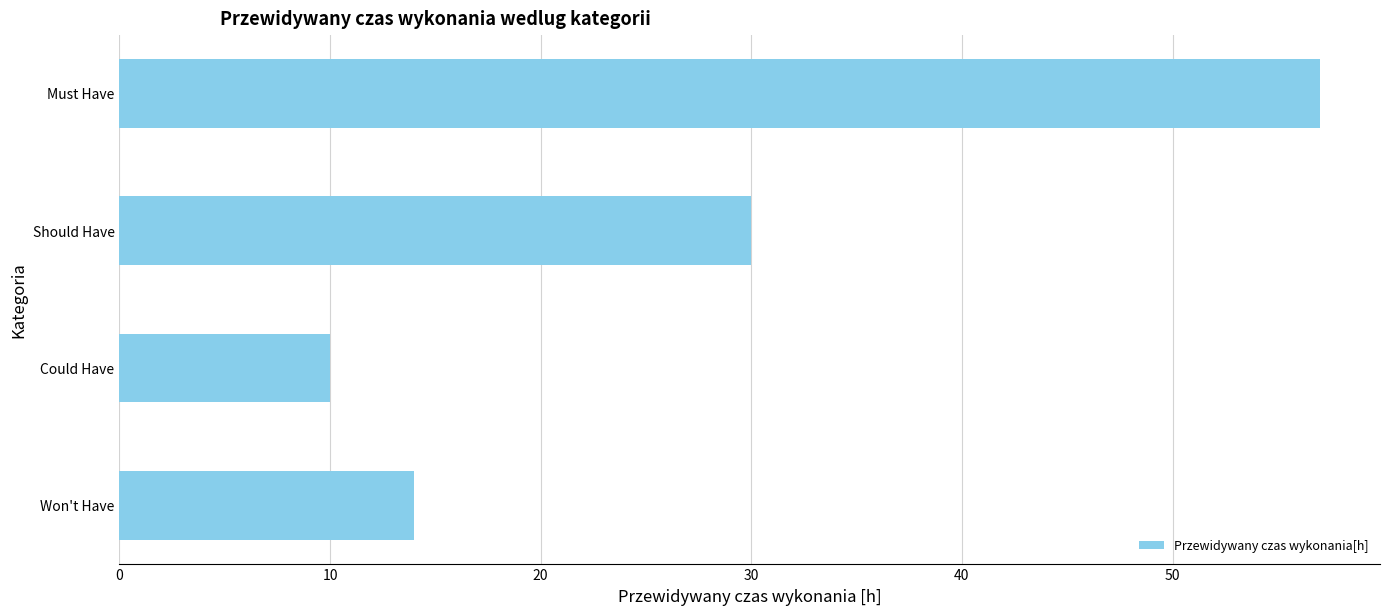

Reading top to bottom, transcribe all the data shown in this chart.

Must Have=57	Should Have=30	Could Have=10	Won't Have=14